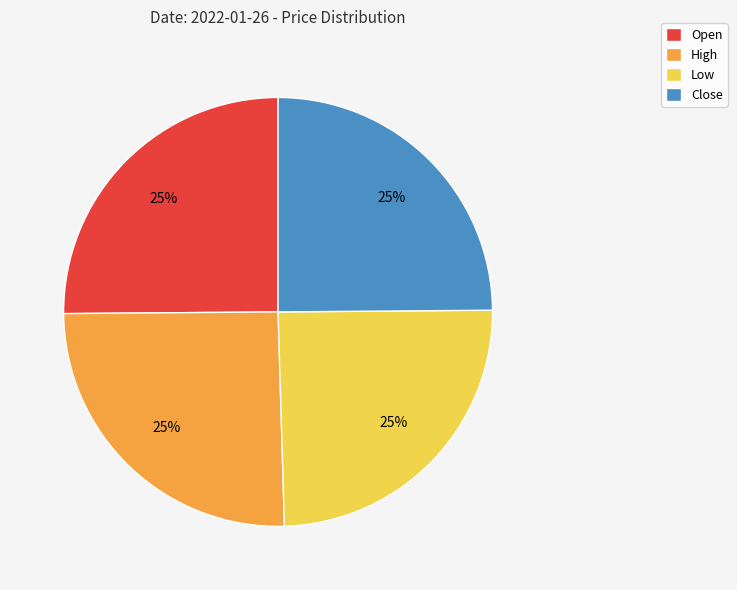

To the nearest percent, what portion does Low represent?

25%